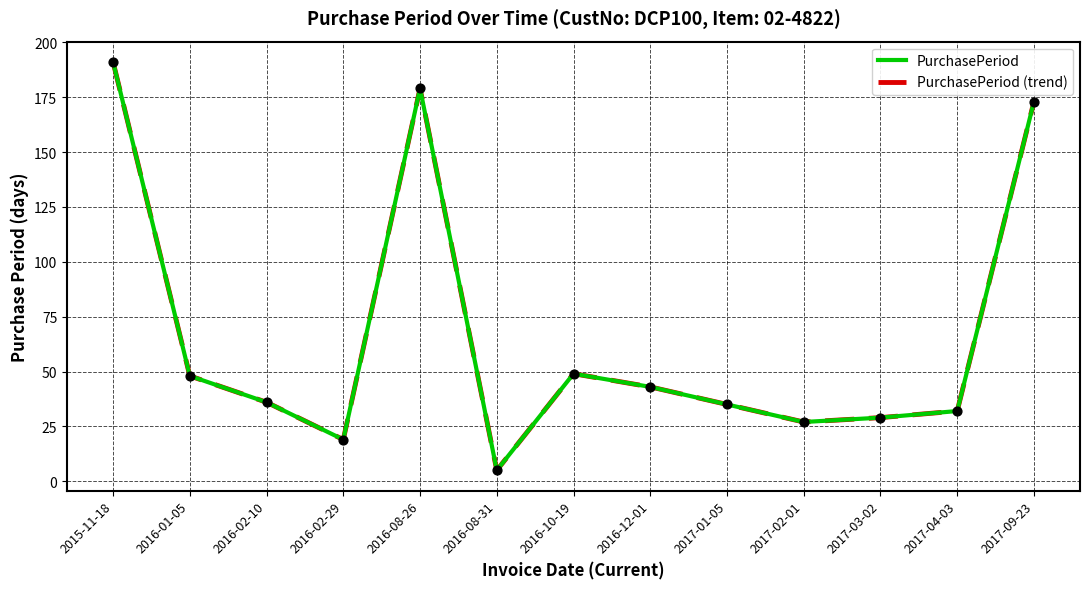

Is this an area chart (filled region under the line)?

No